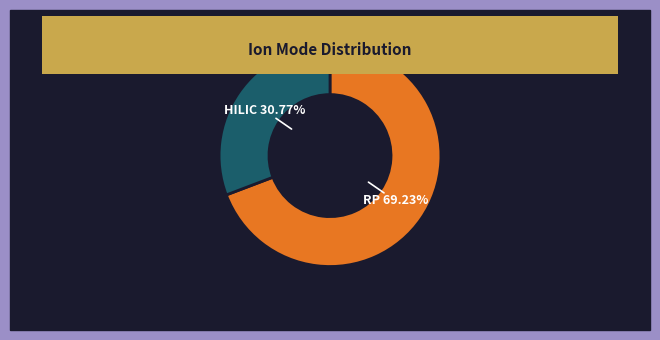

Is the sum of RP and HILIC greater than half?

Yes